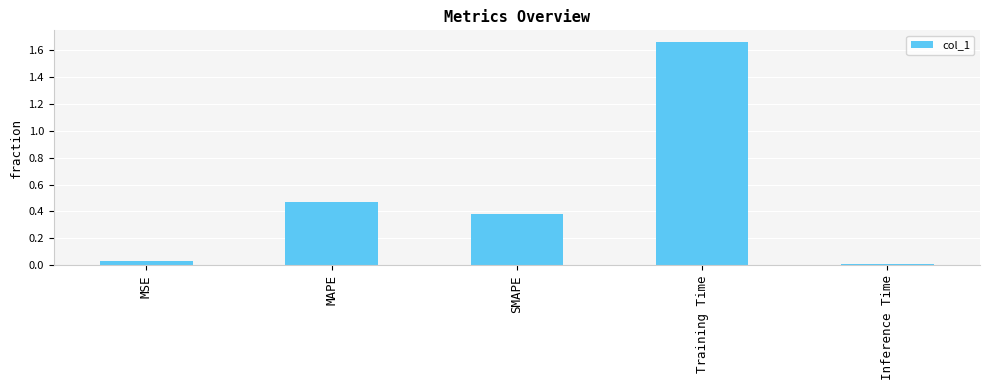

Which has a higher value, MSE or MAPE?

MAPE